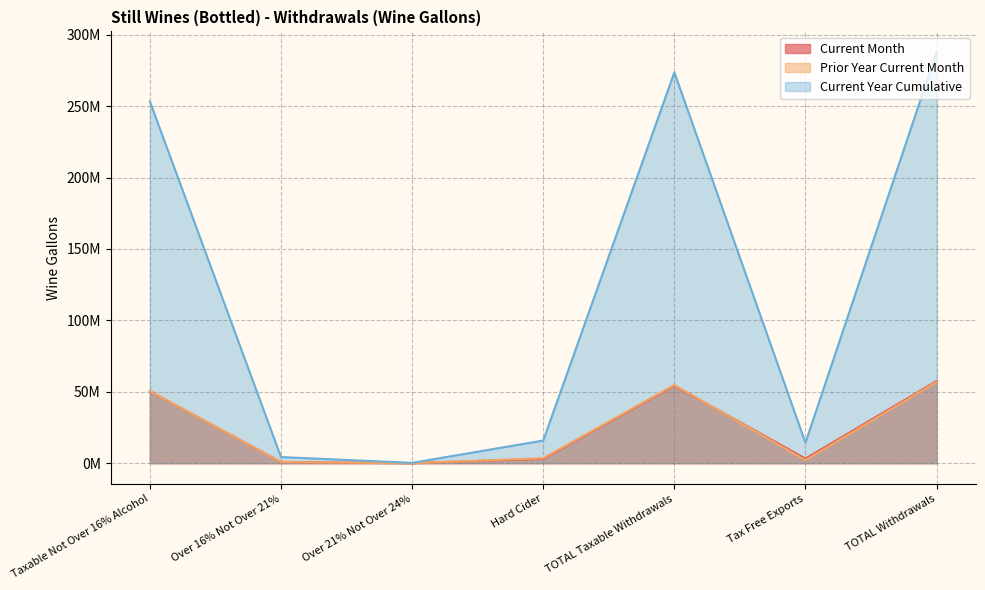

Between which two adjacent categories do Current Month and Prior Year Current Month first intersect?

Taxable Not Over 16% Alcohol and Over 16% Not Over 21%